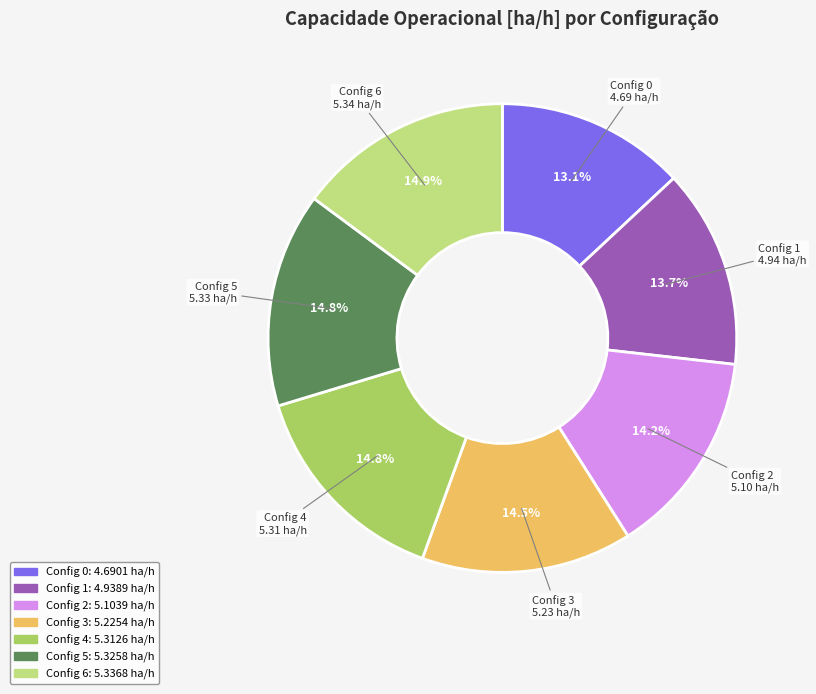

Does any single category account for the majority?

No